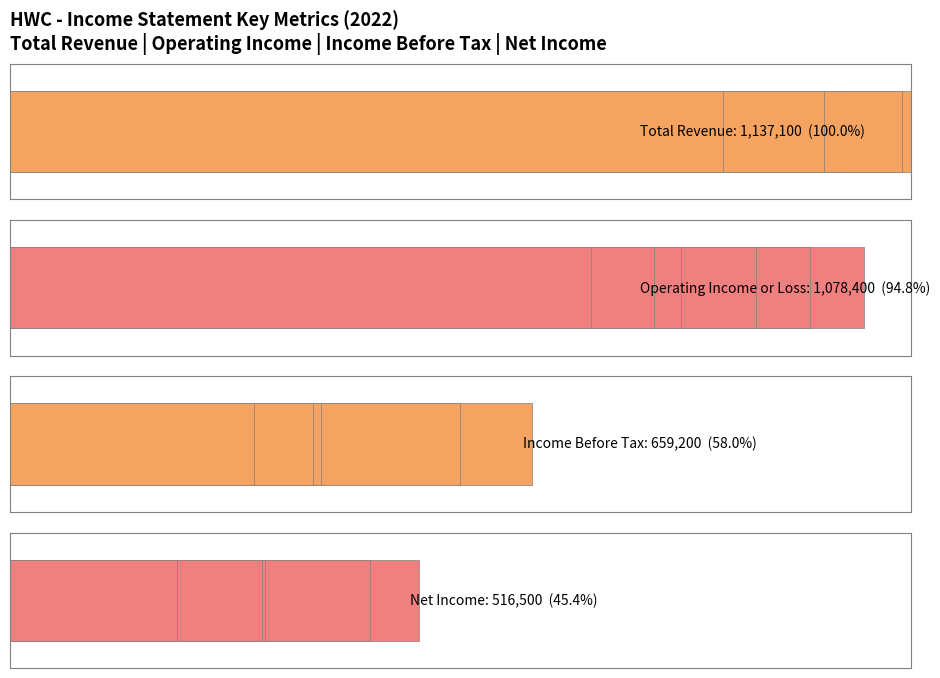

The Total Revenue series shows 100.0 at 0. True or false?

True